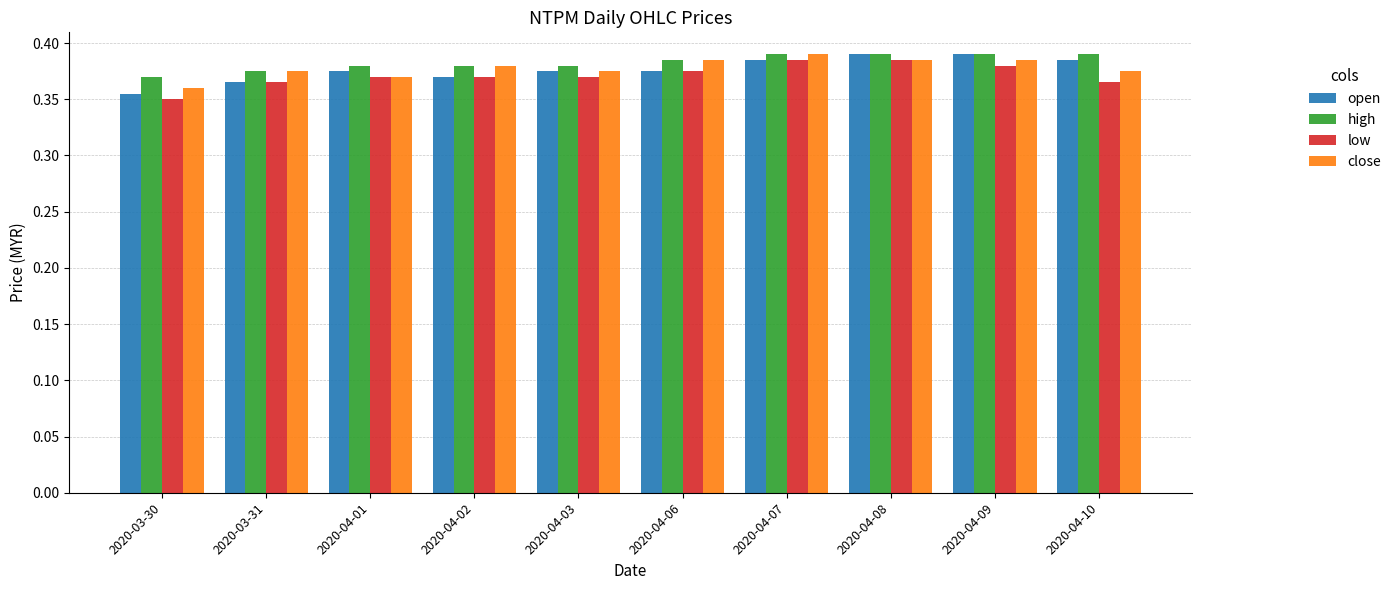

What are all the series names shown in the legend?

open, high, low, close